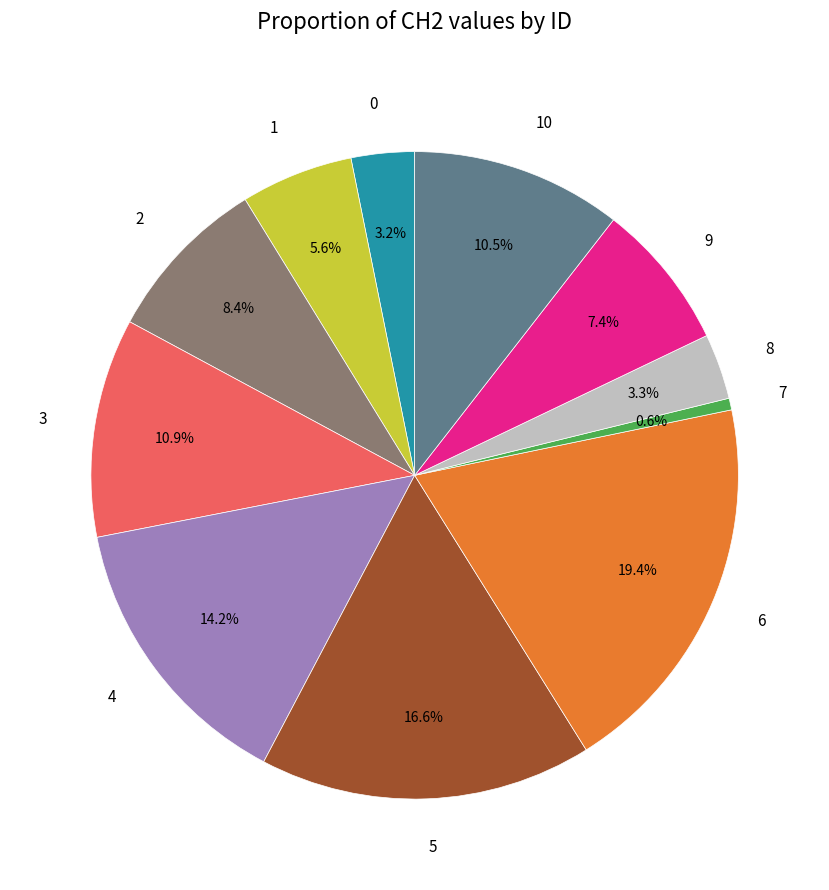

The 7 slice represents 1% of the pie. True or false?

True